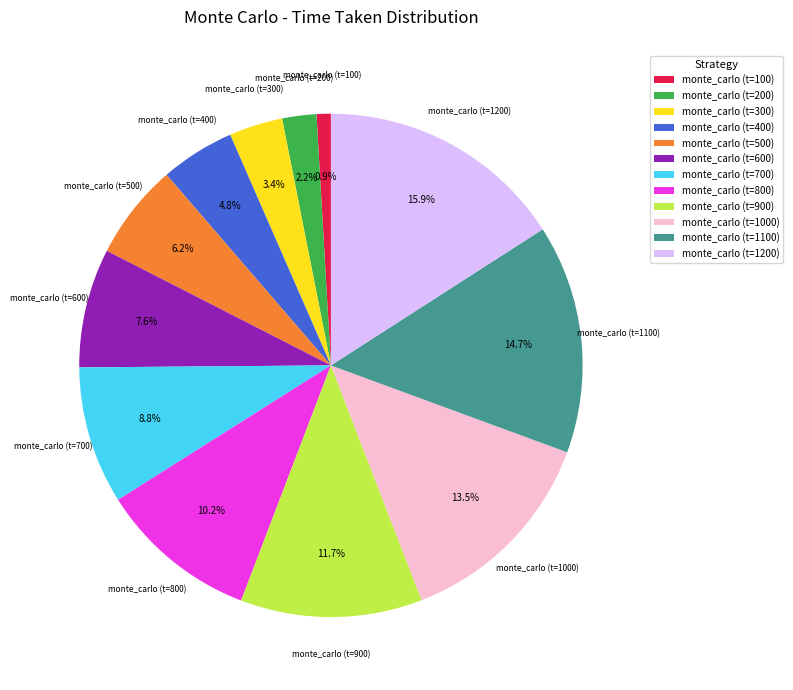

Between monte_carlo (t=1200) and monte_carlo (t=1100), which is larger?

monte_carlo (t=1200)